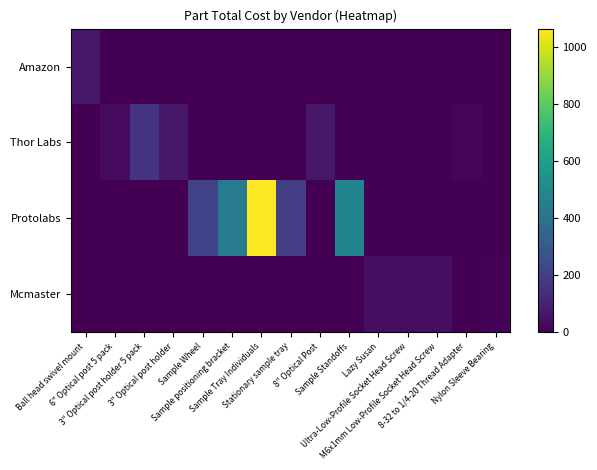

At which category is the sum across all series the highest?

Sample Tray Individuals